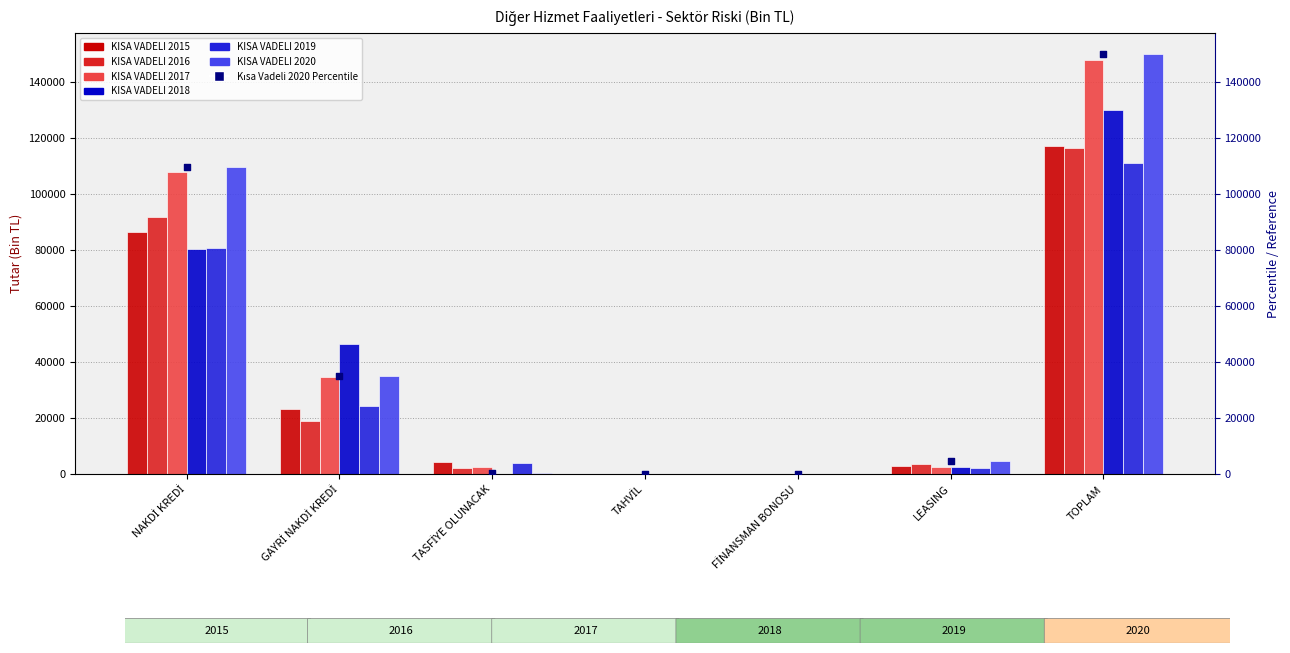

At how many categories does at least one series exceed 14576?

3